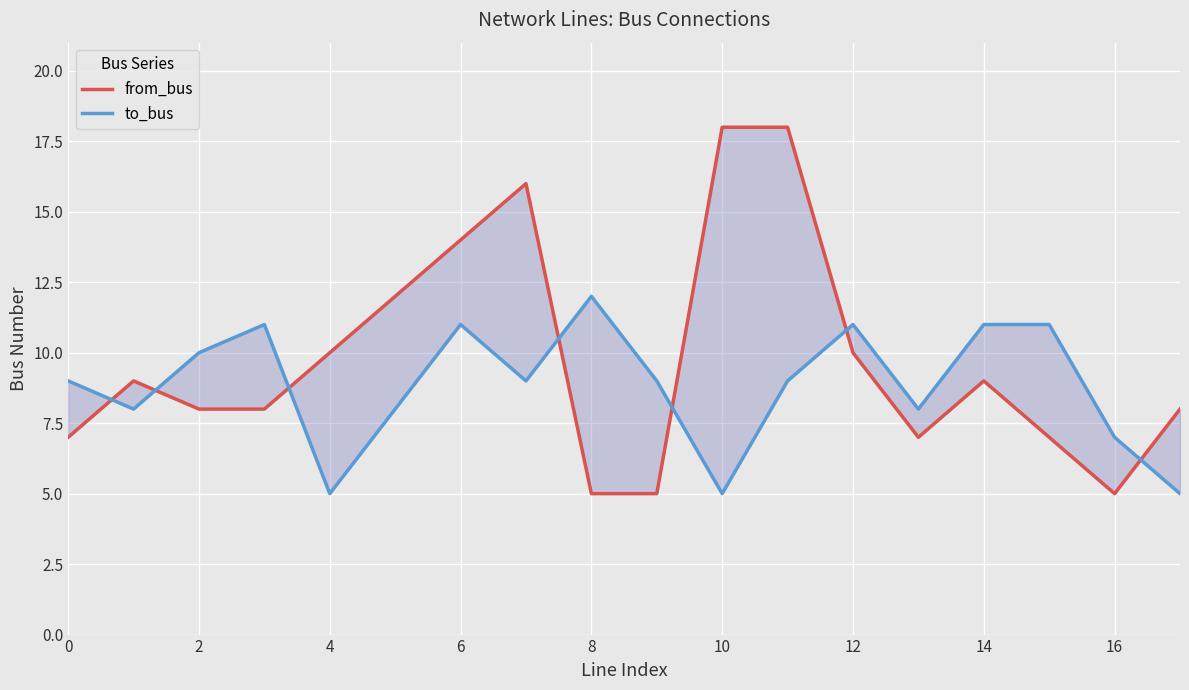

Which series changed the most between 14 and 16?

from_bus